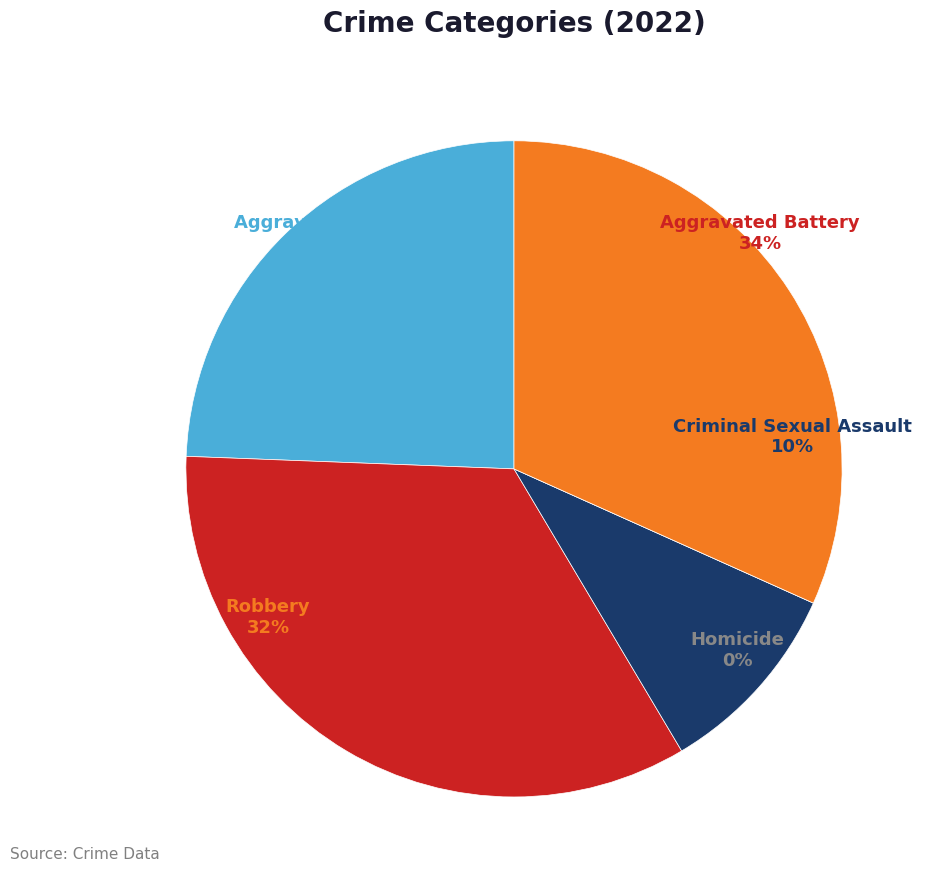

True or false: Criminal Sexual Assault accounts for 10% of the total.

True